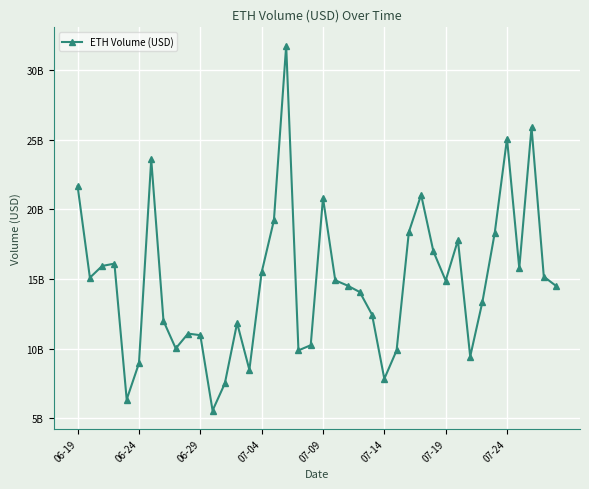

List the labels in order of value, smallest first.

11, 07-09, 12, 25, 14, 07-14, 32, 26, 18, 8, 19, 10, 9, 13, 07-24, 24, 33, 23, 39, 22, 30, 21, 06-24, 38, 15, 36, 06-29, 07-04, 29, 31, 34, 27, 16, 20, 28, 06-19, 07-19, 35, 37, 17